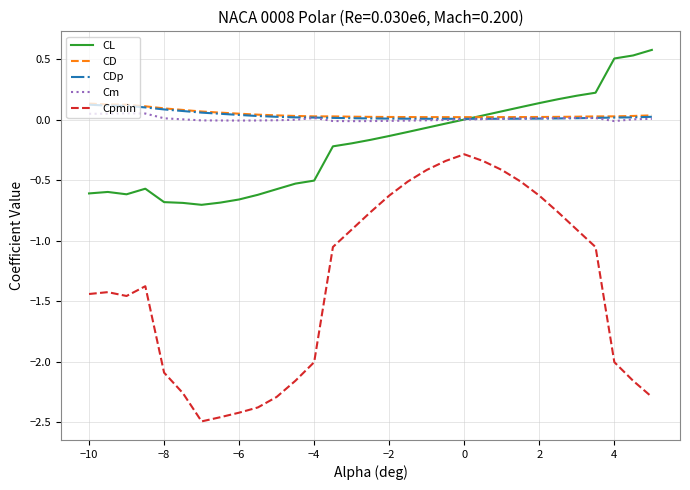

True or false: Cm and Cpmin cross at least once.

False